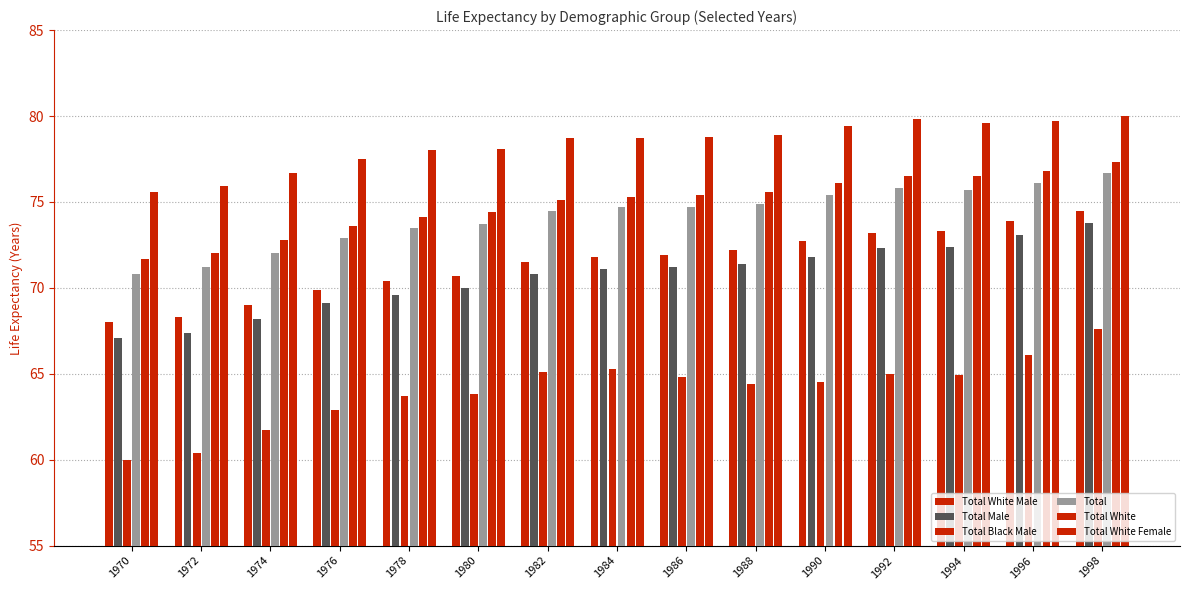

Where does the Total Male series first go above 71?

1984